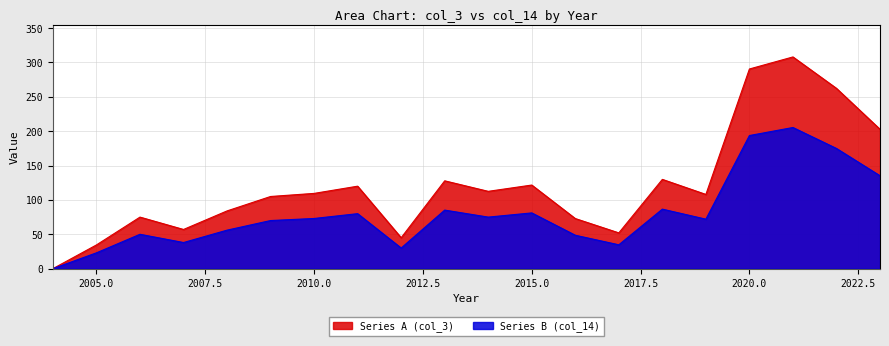

Reading right to left, what are all the values shown in this chart?

Series A (col_3): 202.8	262.4	308.1	290.6	108.0	129.9	52.0	72.9	121.7	112.5	127.8	45.0	120.0	109.5	105.0	84.0	57.0	75.0	34.5	0.0
Series B (col_14): 135.2	174.9	205.4	193.7	72.0	86.6	34.7	48.6	81.1	75.0	85.2	30.0	80.0	73.0	70.0	56.0	38.0	50.0	23.0	0.0